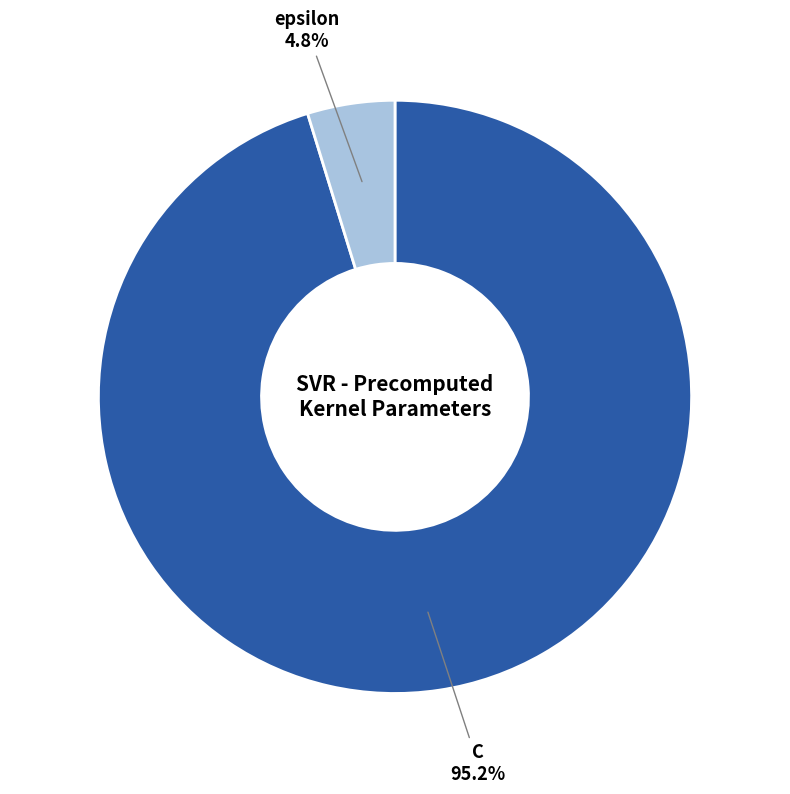

Does any single category account for the majority?

Yes